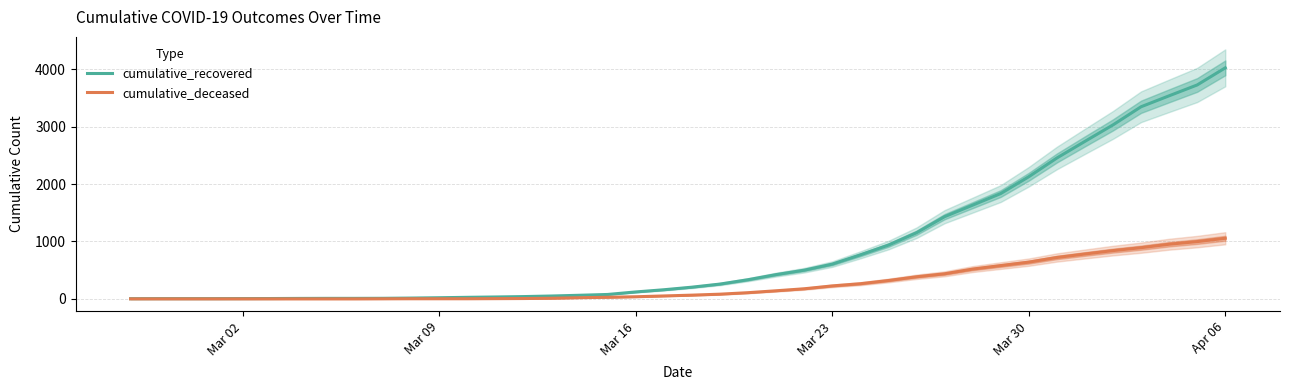

Is this an area chart (filled region under the line)?

No